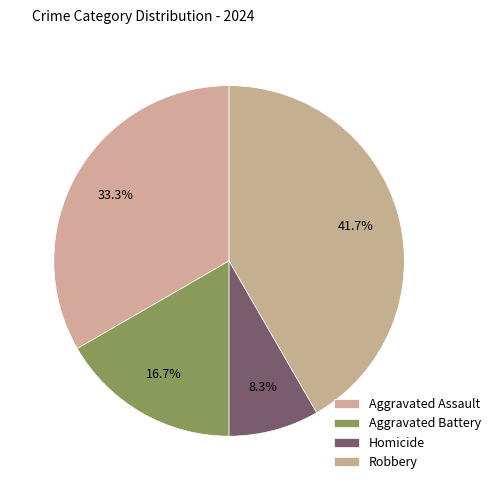

How many slices are in this pie chart?

4